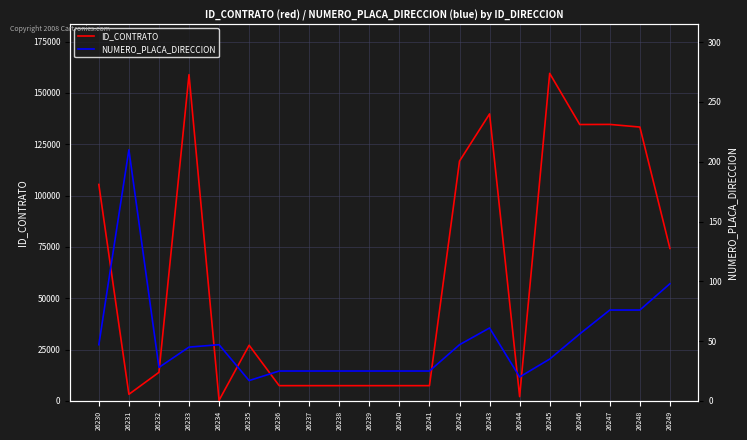

The ID_CONTRATO series shows 167648 at 26230. True or false?

False